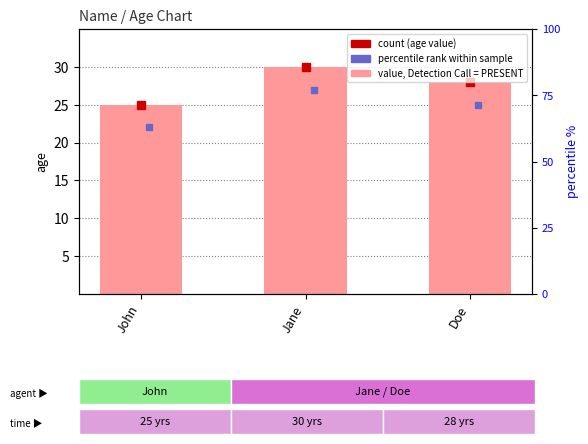

Is it true that the value at Jane is 50?

False